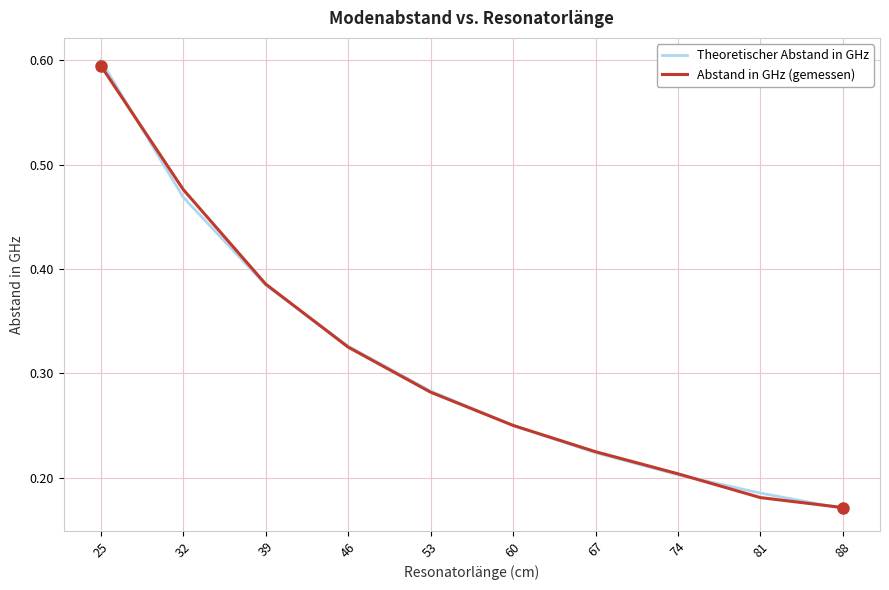

Rank the categories by Abstand in GHz (gemessen) value from lowest to highest.

88, 81, 74, 67, 60, 53, 46, 39, 32, 25